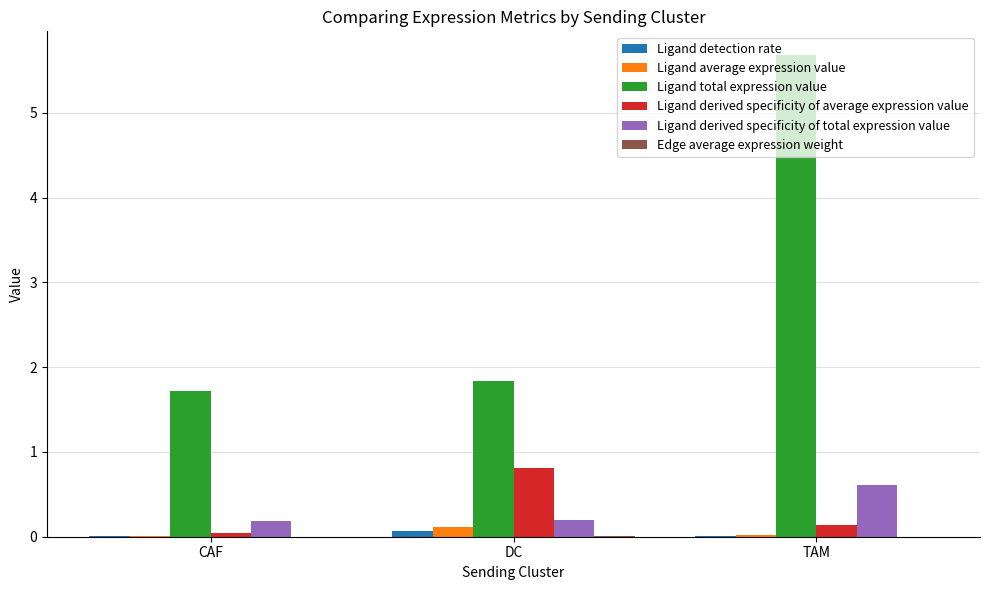

True or false: Ligand total expression value has a value of 2.9 at DC.

False